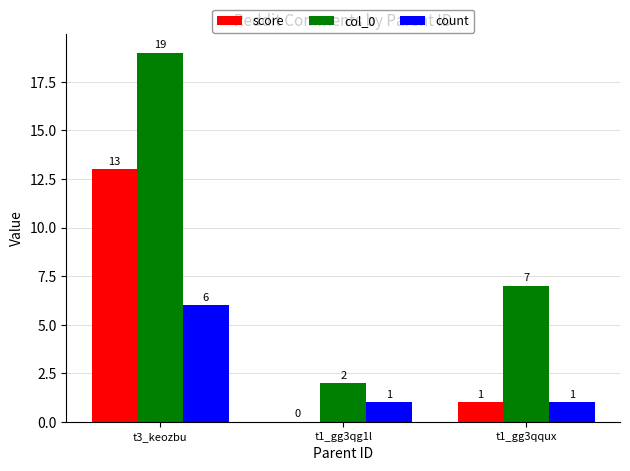

What are all the series names shown in the legend?

score, col_0, count